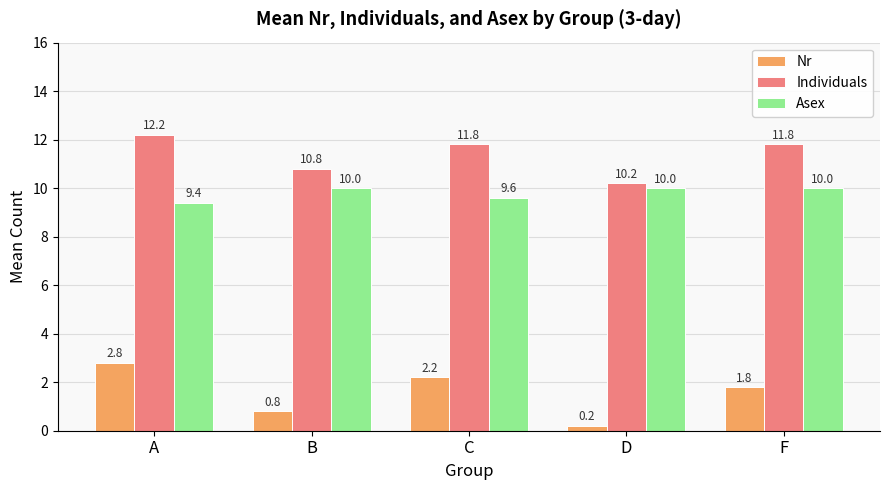

Where does the Individuals series first go above 11?

A